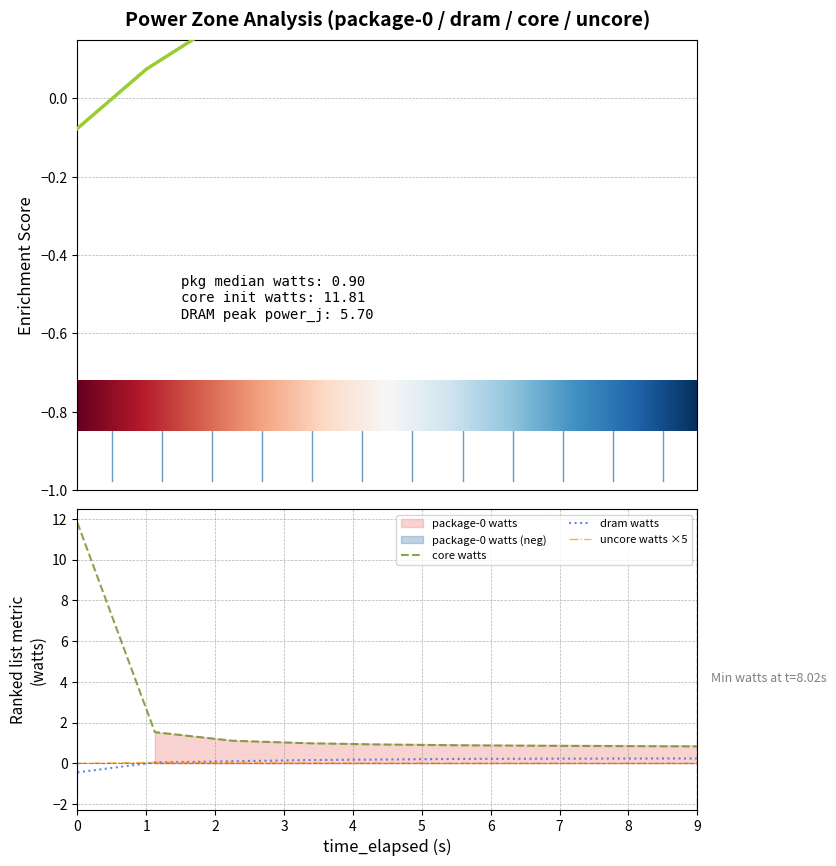

How many data points in dram_watts are less than 0?

1